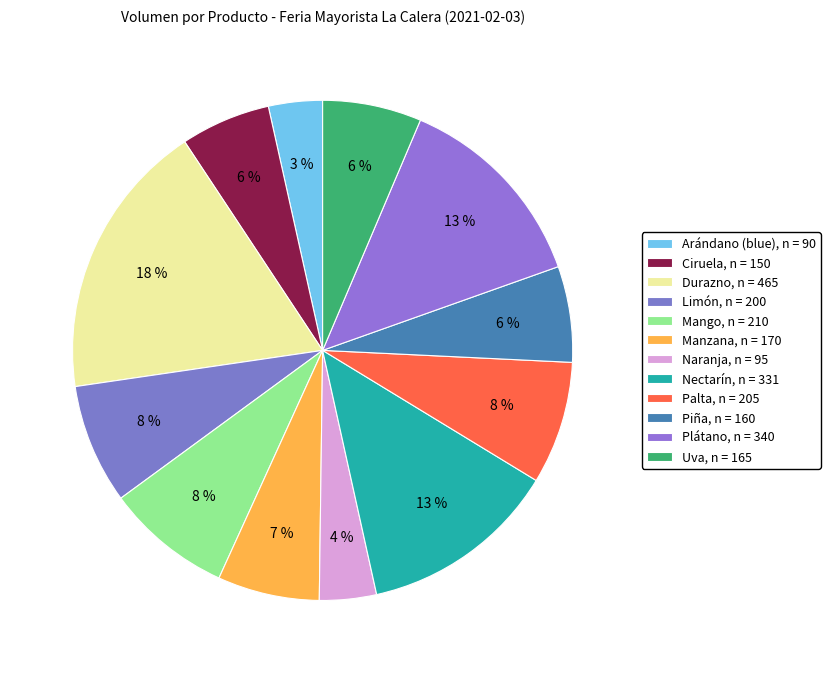

Does Nectarín account for over 50% of the chart?

No